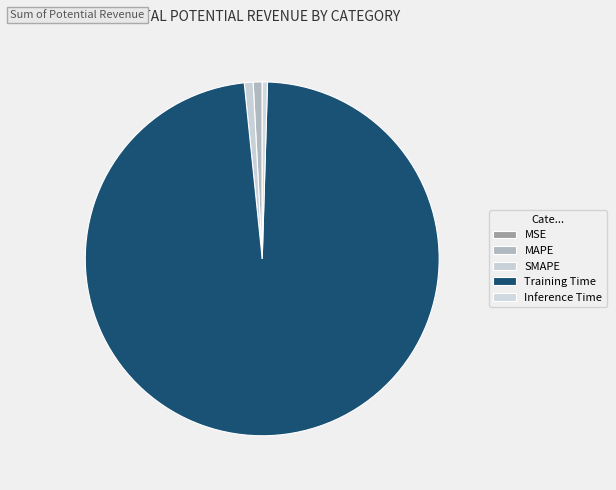

How many segments does this pie chart have?

5